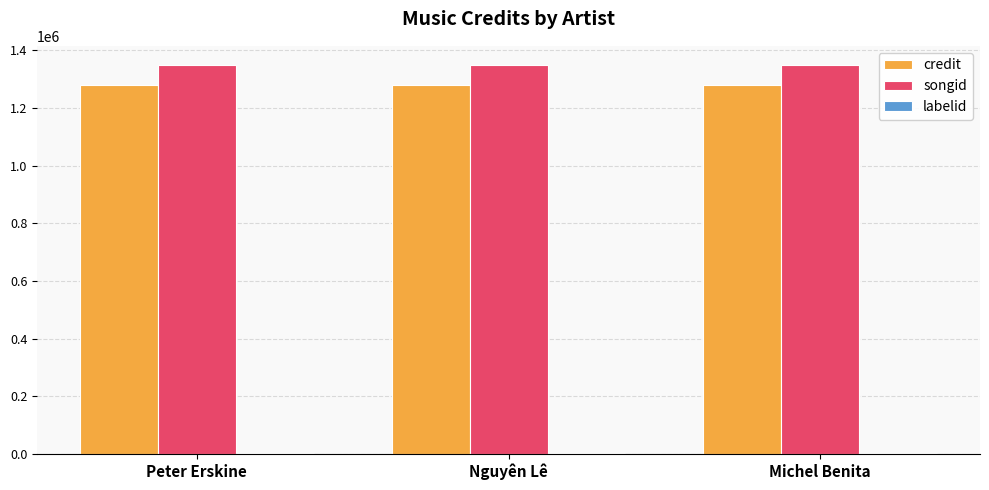

What is the sum of all songid values?

4044561